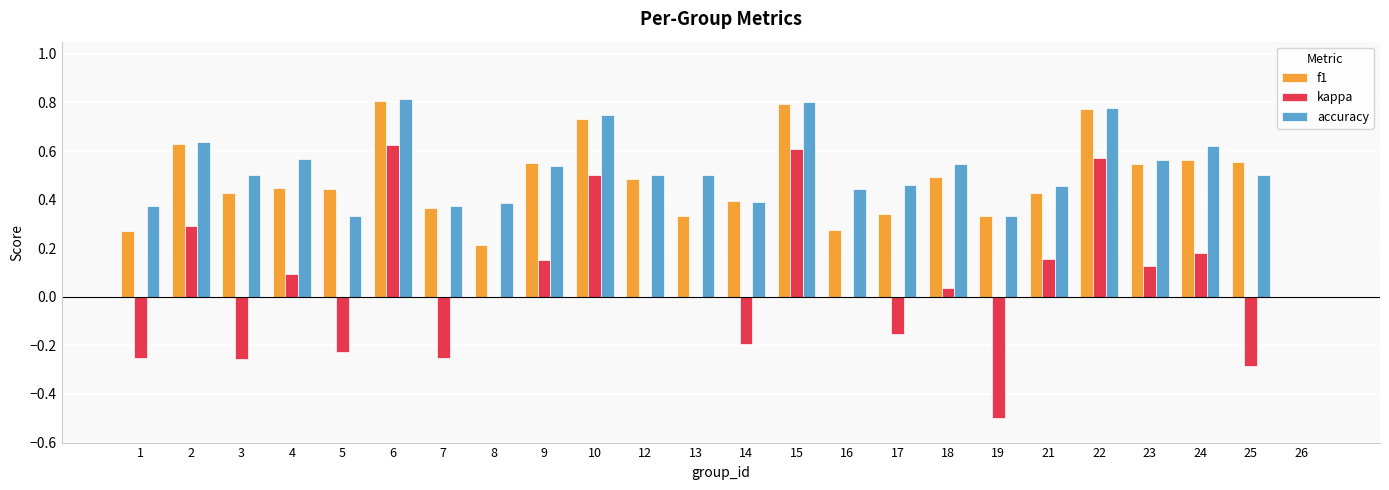

Which series changed the most between 17 and 21?

kappa